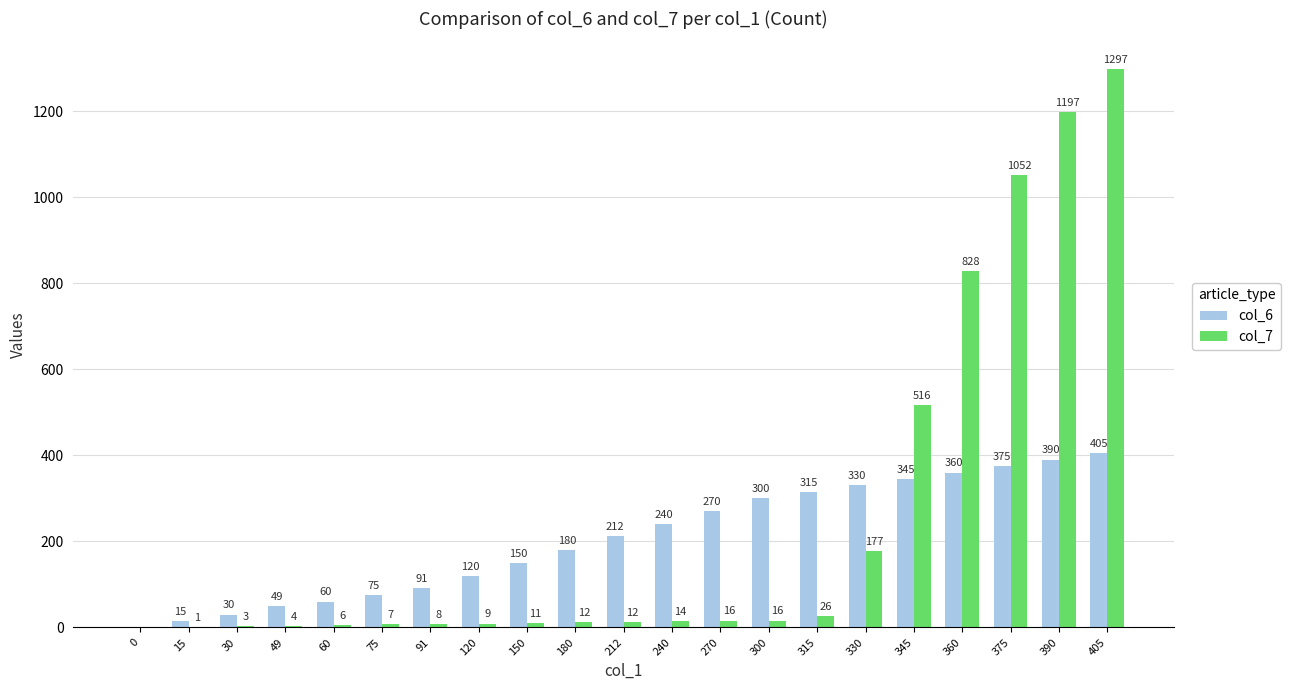

How many groups of bars are there?

21